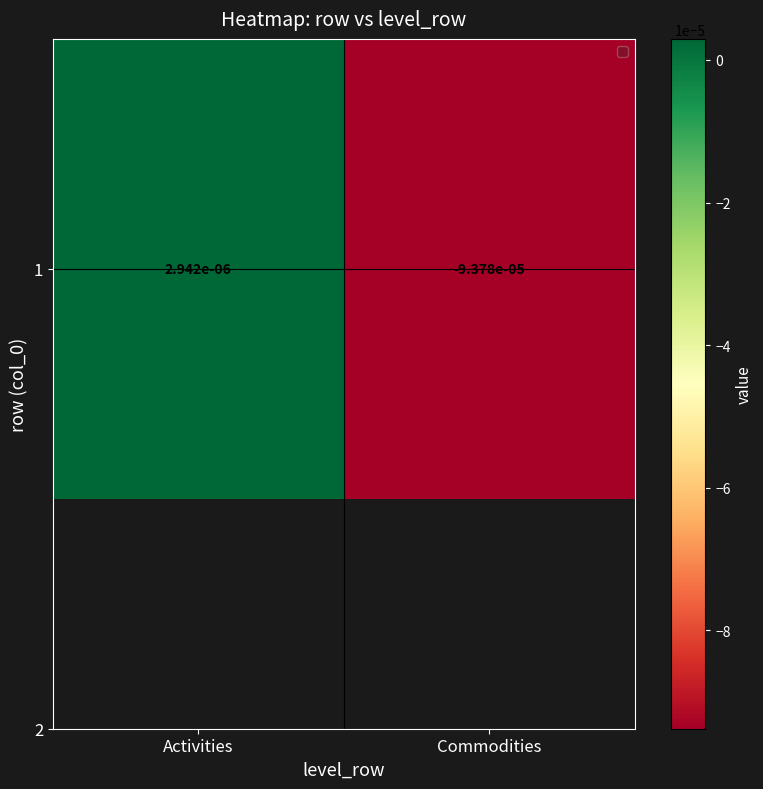

Which label corresponds to the largest value in the chart?

Activities